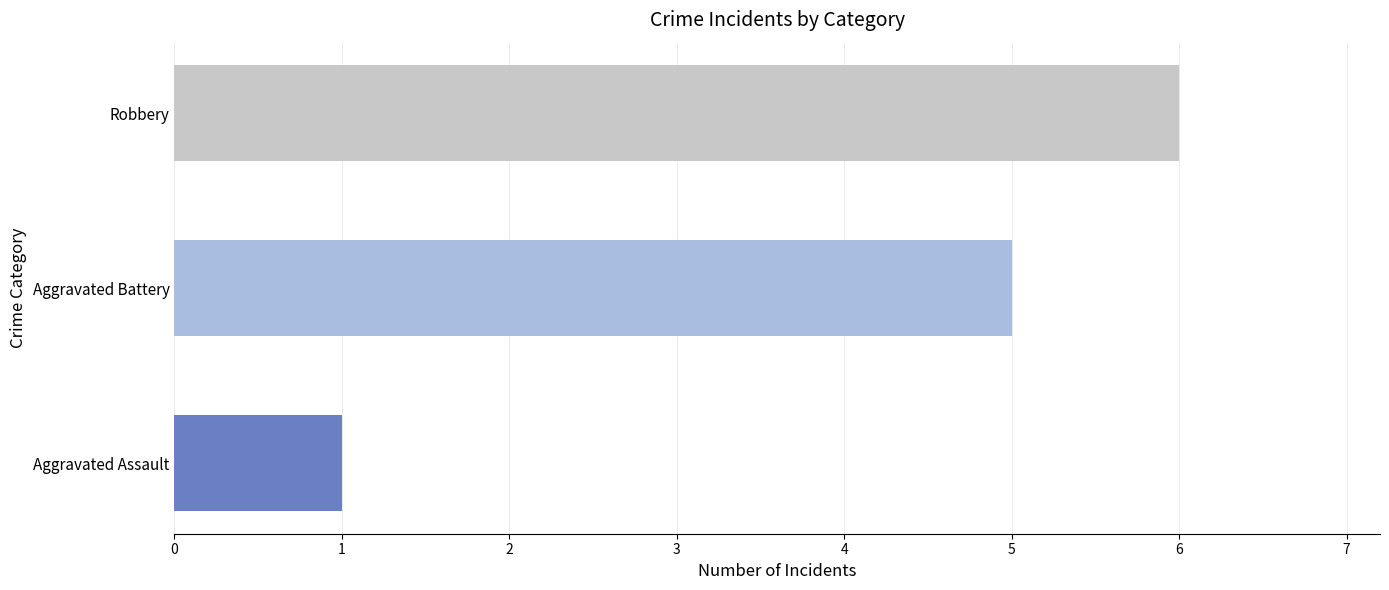

Is it true that the value at Aggravated Assault is 0?

False